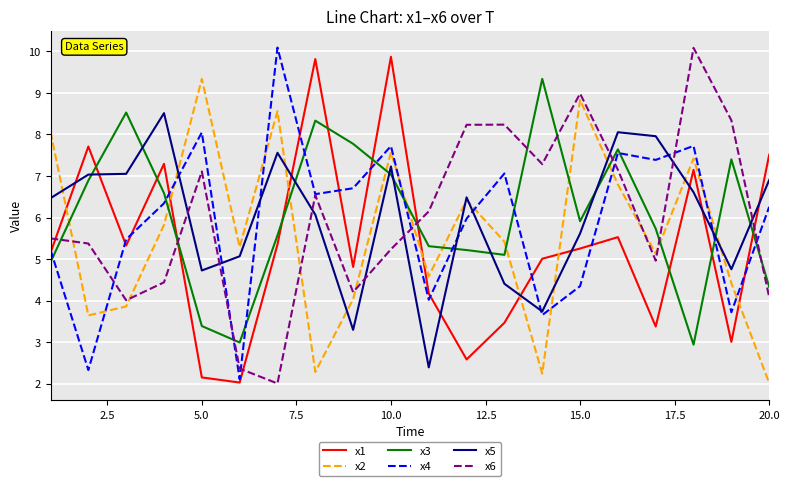

How many values in the x3 series are below 5?

5